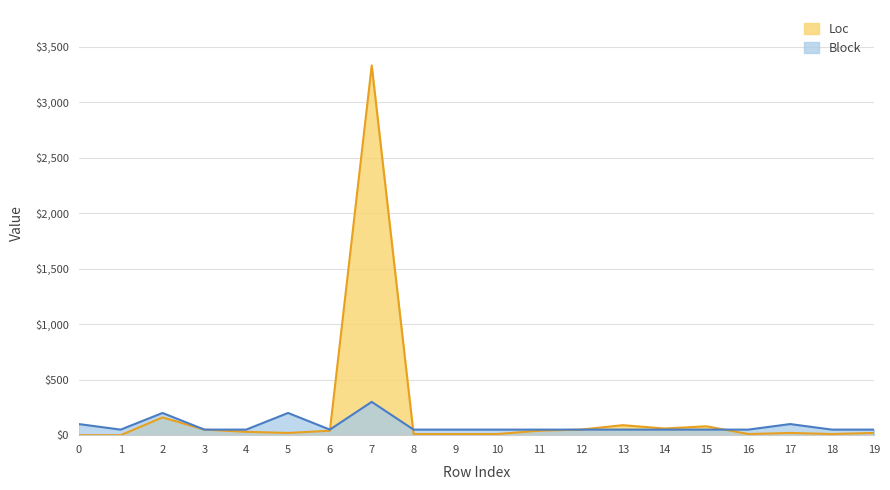

True or false: Block and Loc intersect in this chart.

True